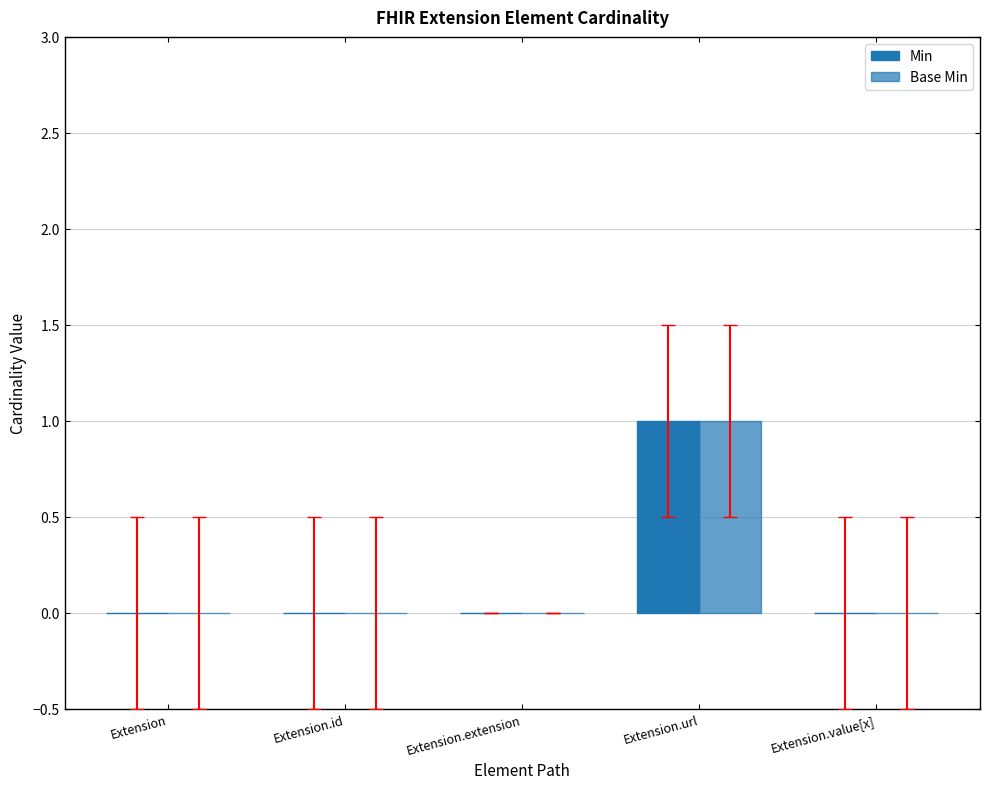

Are the bars grouped side by side (vs. stacked)?

Yes